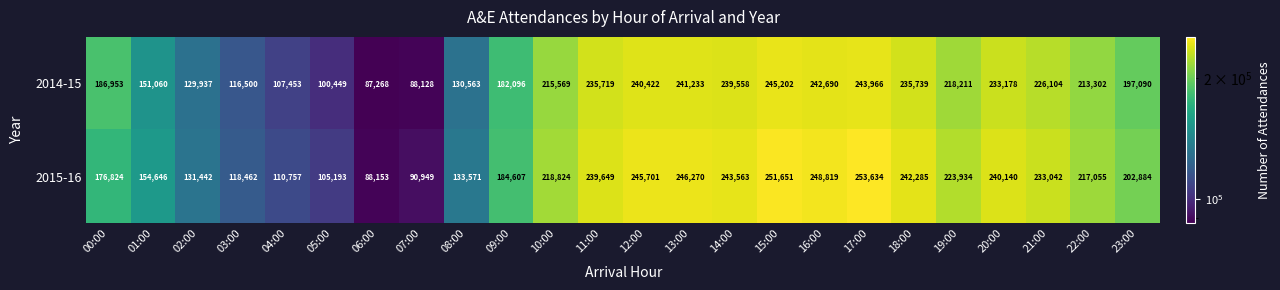

Which series changed the most between 08:00 and 16:00?

2015-16